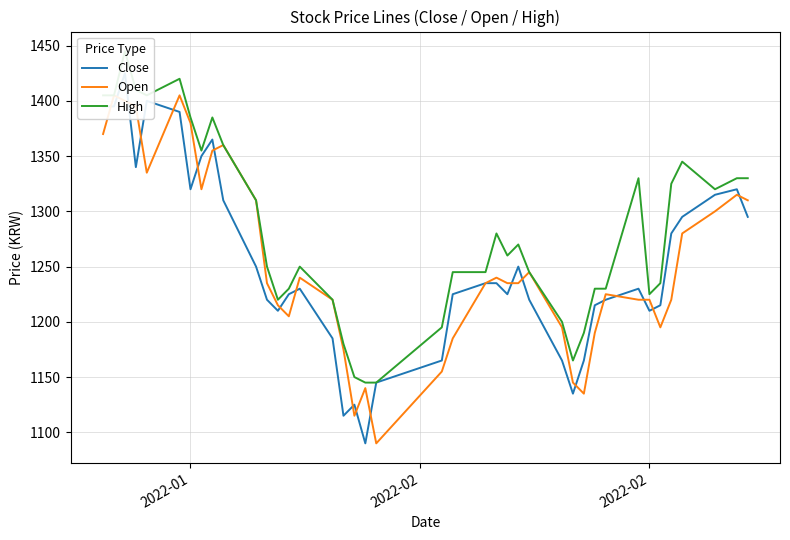

Where does the High series first go above 1260?

2022-01